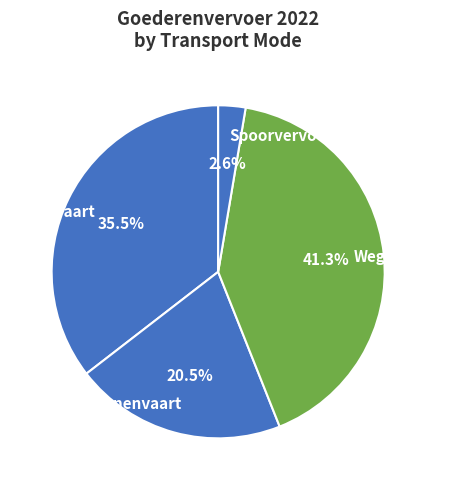

The Wegvervoer slice represents 41% of the pie. True or false?

True